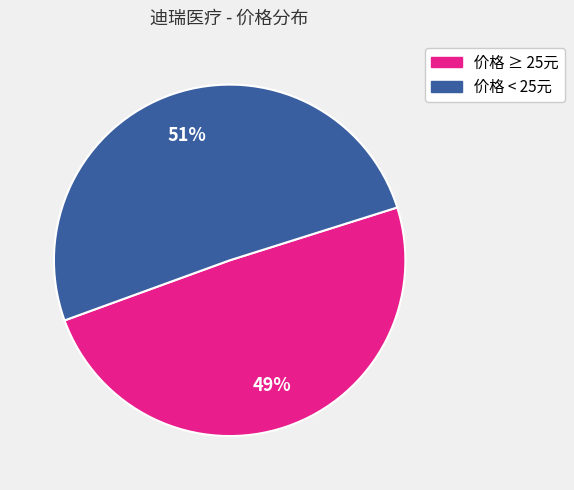

Does any single category account for the majority?

Yes